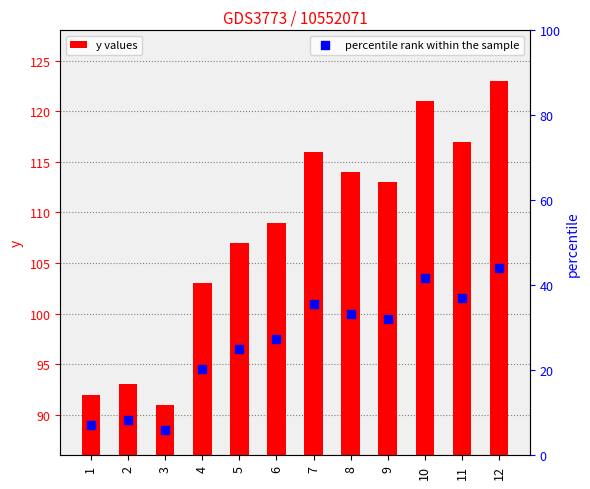

Which series has the largest total across all categories?

y values